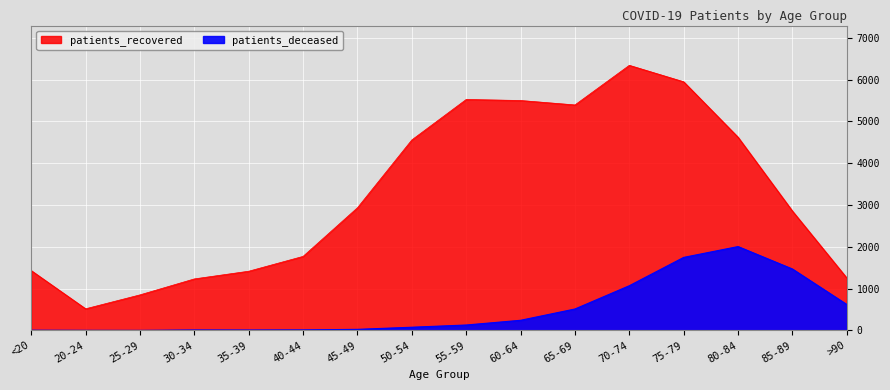

Reading left to right, extract all data points from this chart.

patients_deceased: <20=6	20-24=3	25-29=2	30-34=11	35-39=10	40-44=13	45-49=26	50-54=77	55-59=130	60-64=243	65-69=513	70-74=1070	75-79=1748	80-84=2007	85-89=1470	>90=621
patients_recovered: <20=1432	20-24=518	25-29=851	30-34=1233	35-39=1417	40-44=1772	45-49=2936	50-54=4559	55-59=5527	60-64=5502	65-69=5396	70-74=6344	75-79=5950	80-84=4624	85-89=2857	>90=1256